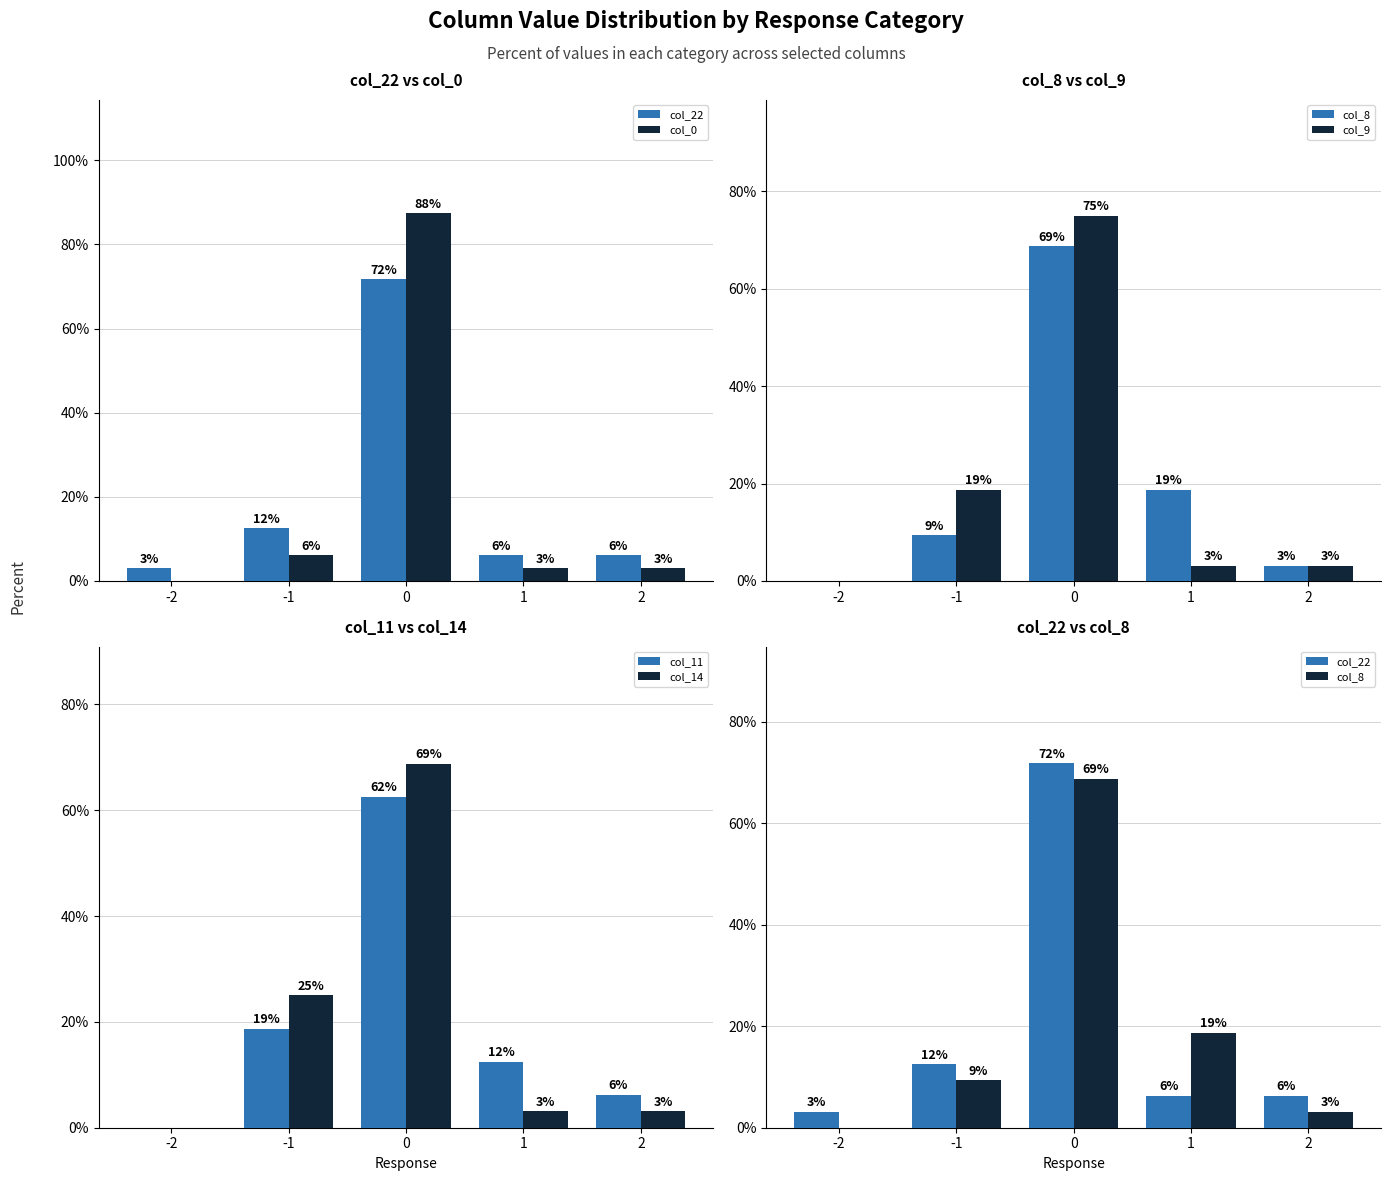

Is the value of col_11 at 0 greater than the value of col_22 at 2?

Yes